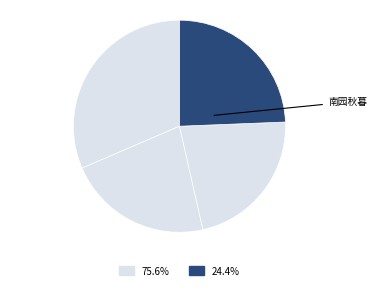

How many slices are in this pie chart?

4